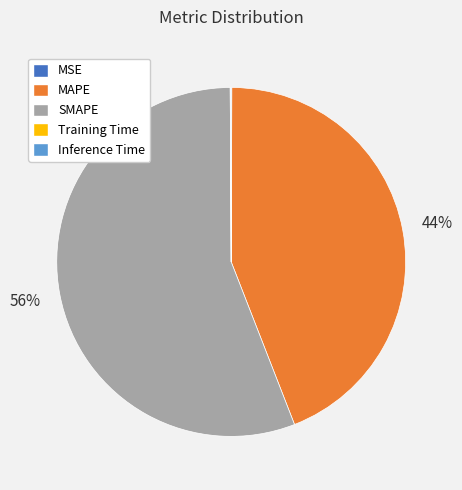

Which category has the biggest portion of the pie?

SMAPE